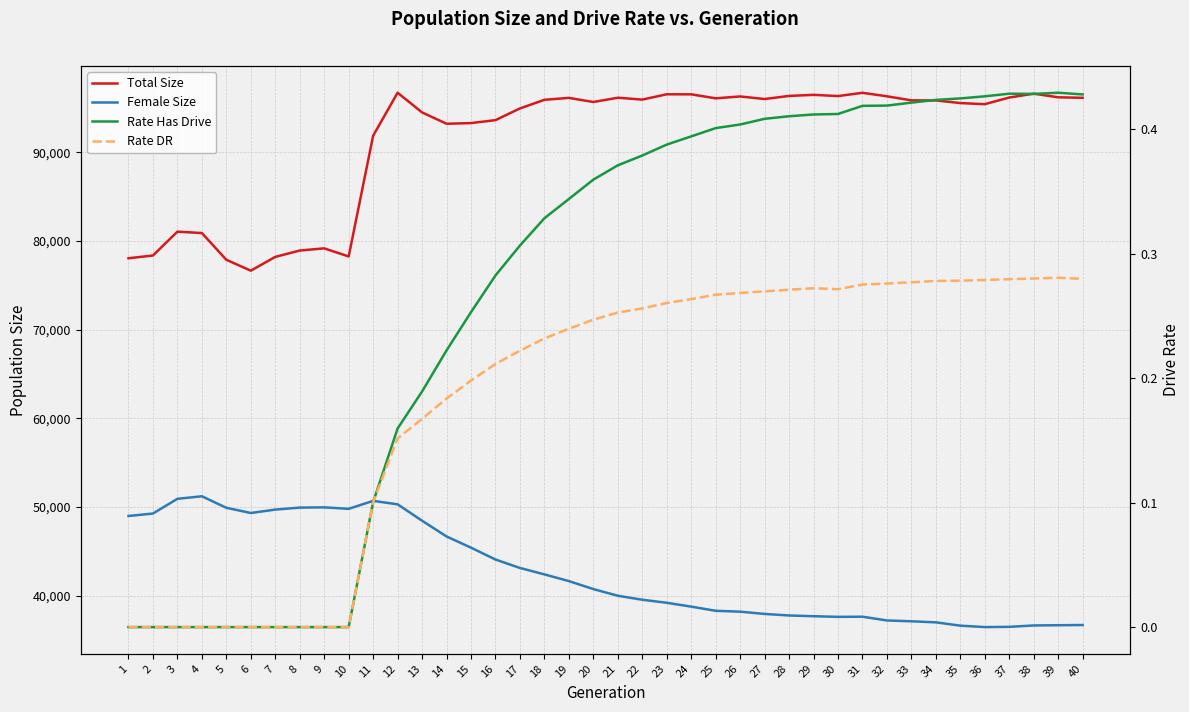

Rank the categories by Rate Has Drive value from highest to lowest.

39, 37, 38, 40, 36, 35, 34, 33, 32, 31, 30, 29, 28, 27, 26, 25, 24, 23, 22, 21, 20, 19, 18, 17, 16, 15, 14, 13, 12, 11, 1, 2, 3, 4, 5, 6, 7, 8, 9, 10